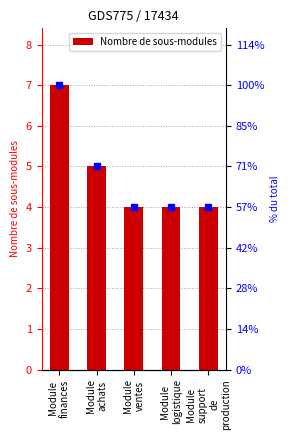

Count the values in the range 4 to 5.

4